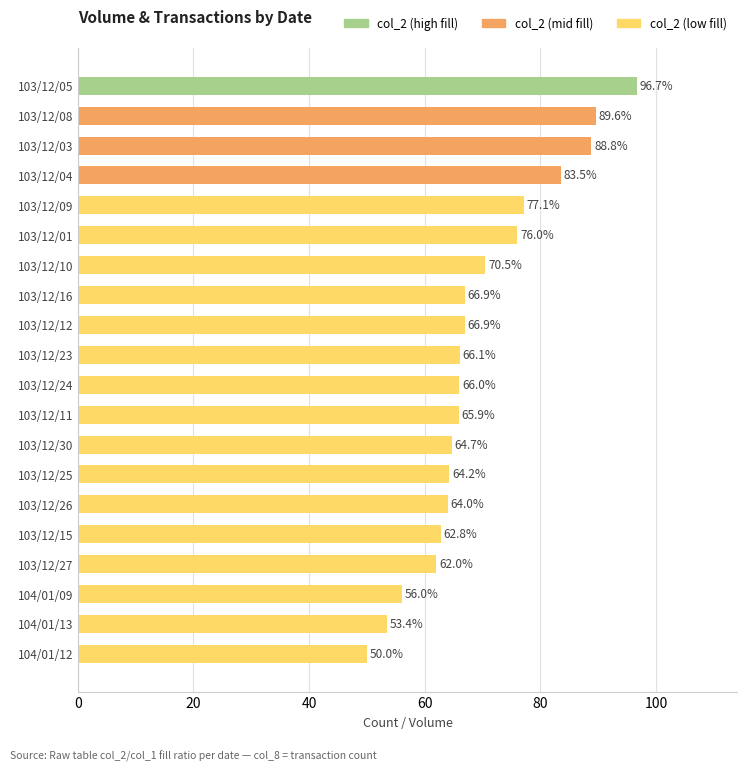

The chart shows a value of 62.8 at 103/12/15. True or false?

True